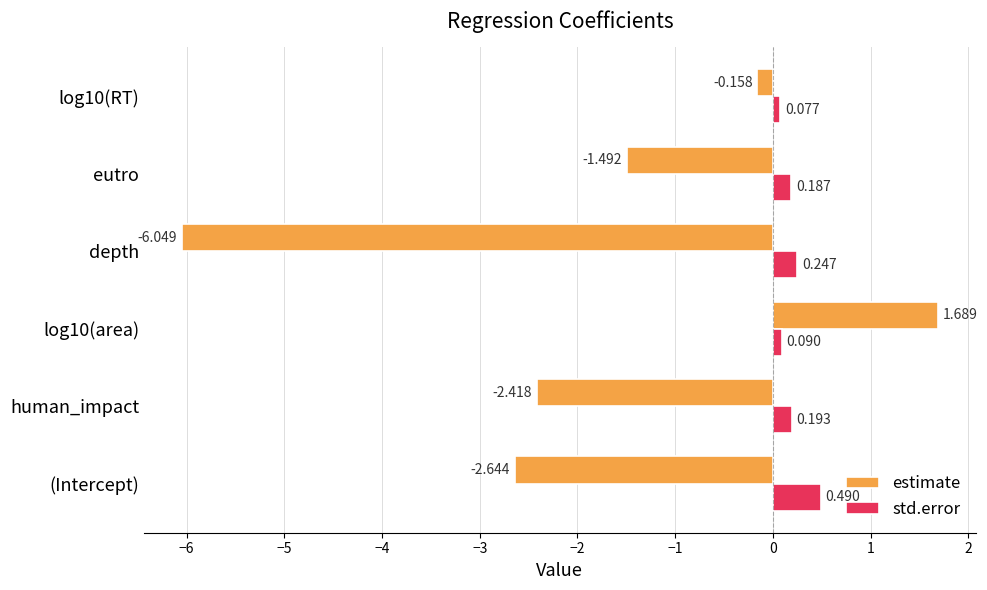

Which series has the largest range (max minus min)?

estimate